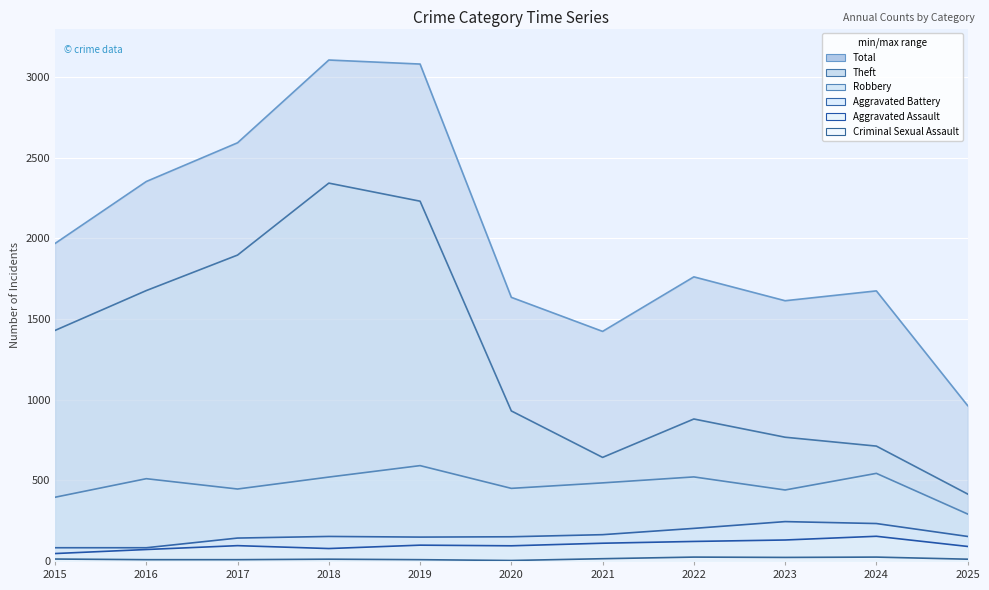

How many interior local valleys does the Aggravated Assault line series have?

2